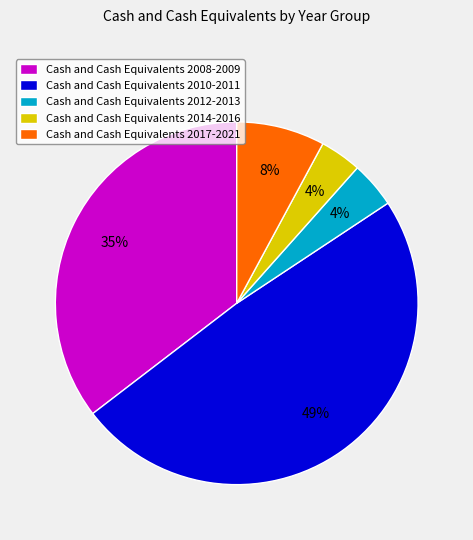

True or false: Cash and Cash Equivalents 2012-2013 accounts for 4% of the total.

True